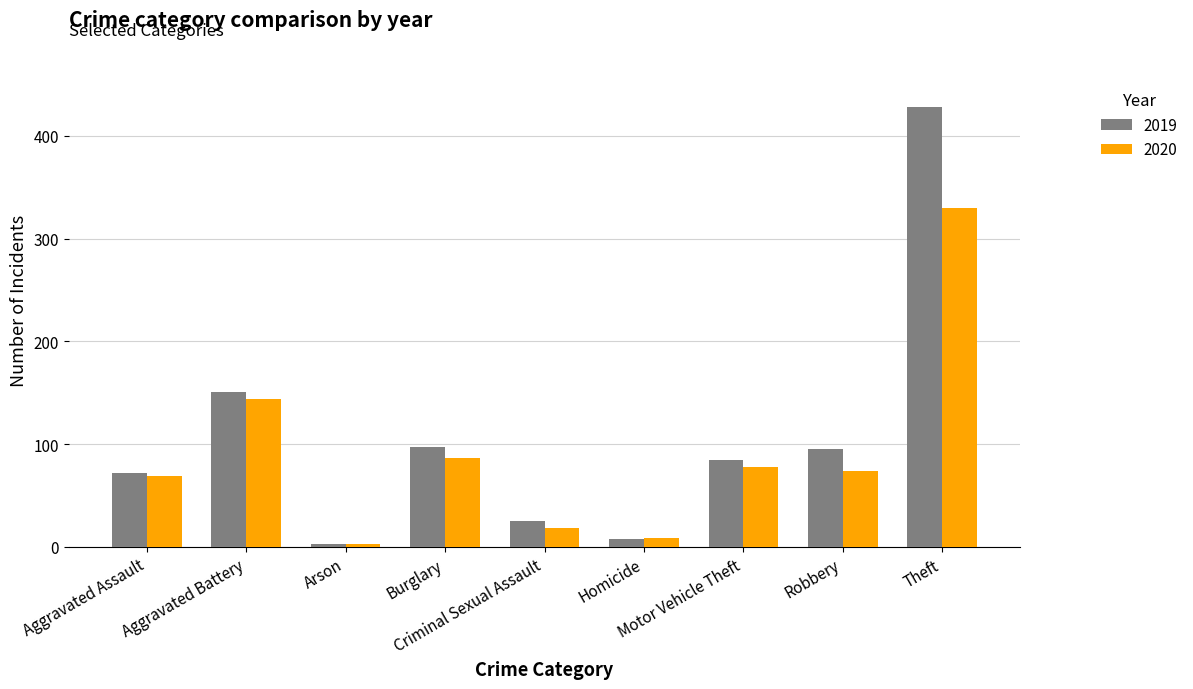

What is the greatest value displayed?

428